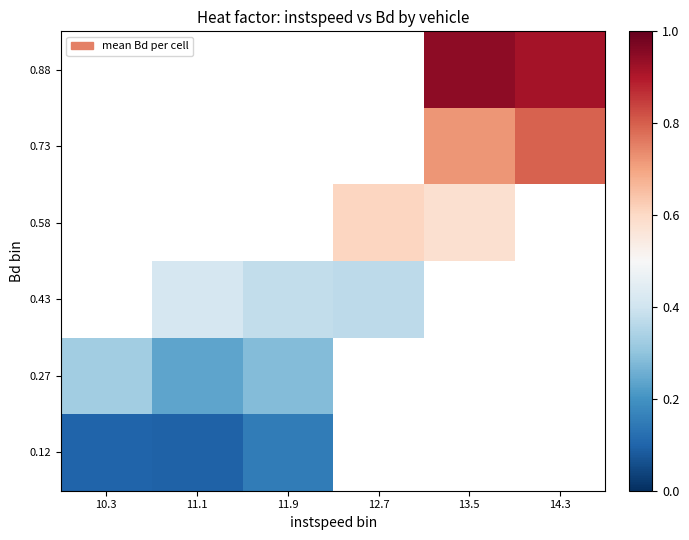

How many distinct data groups are displayed?

6